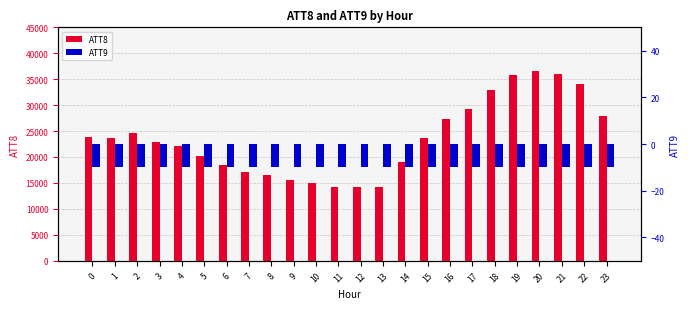

Rank the categories by ATT9 value from lowest to highest.

0, 1, 2, 3, 4, 5, 6, 7, 8, 9, 10, 11, 12, 13, 14, 15, 16, 17, 18, 19, 20, 21, 22, 23